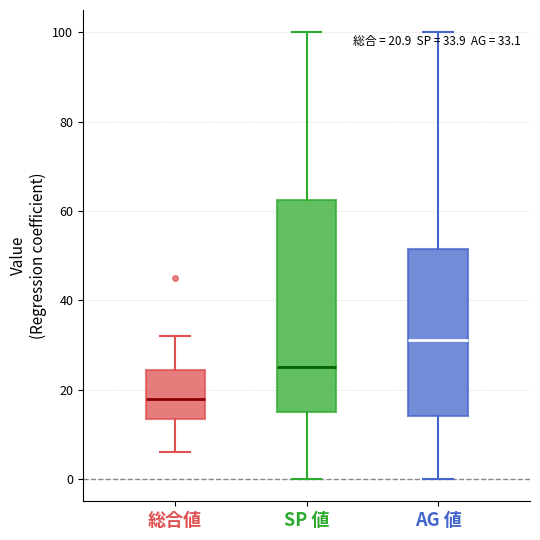

Which box has the highest median line?

AG 値